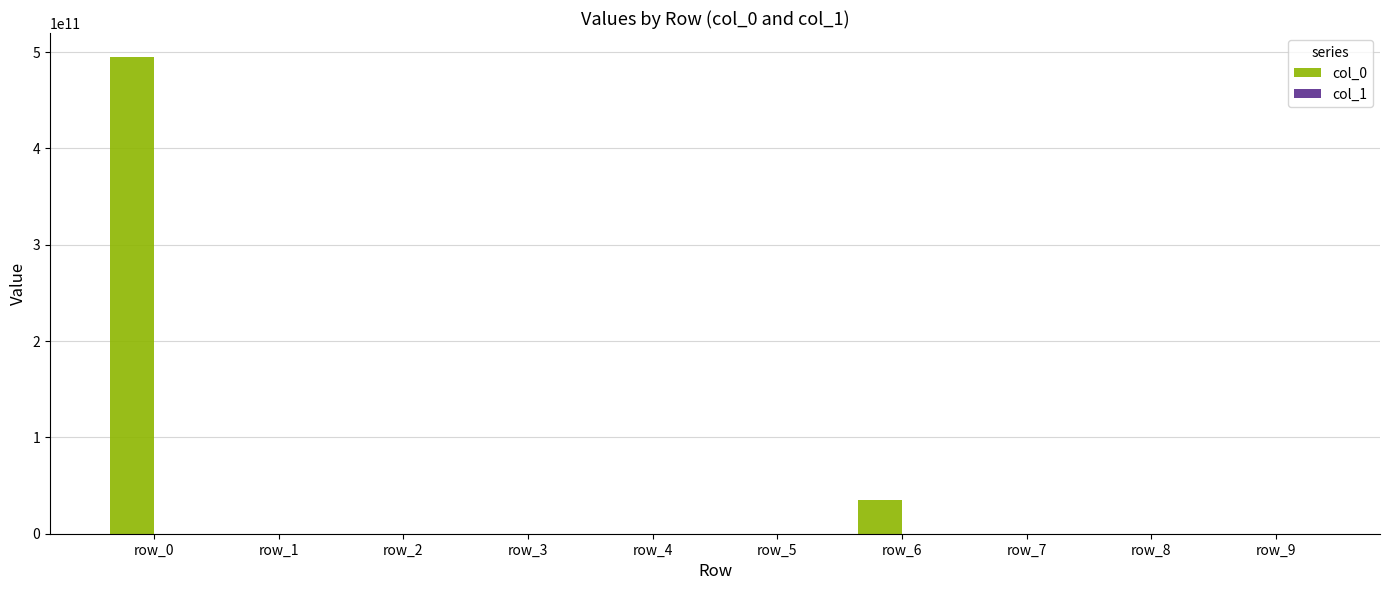

The value at row_1 is 0. True or false?

True